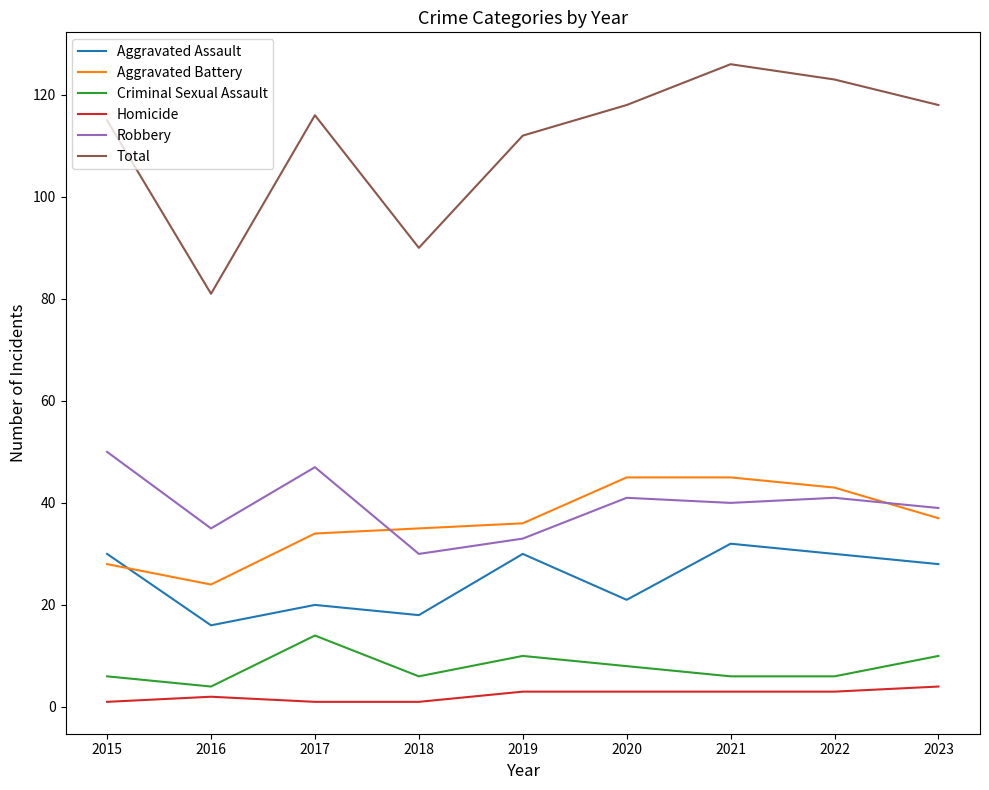

What is the maximum value shown in the chart?

126